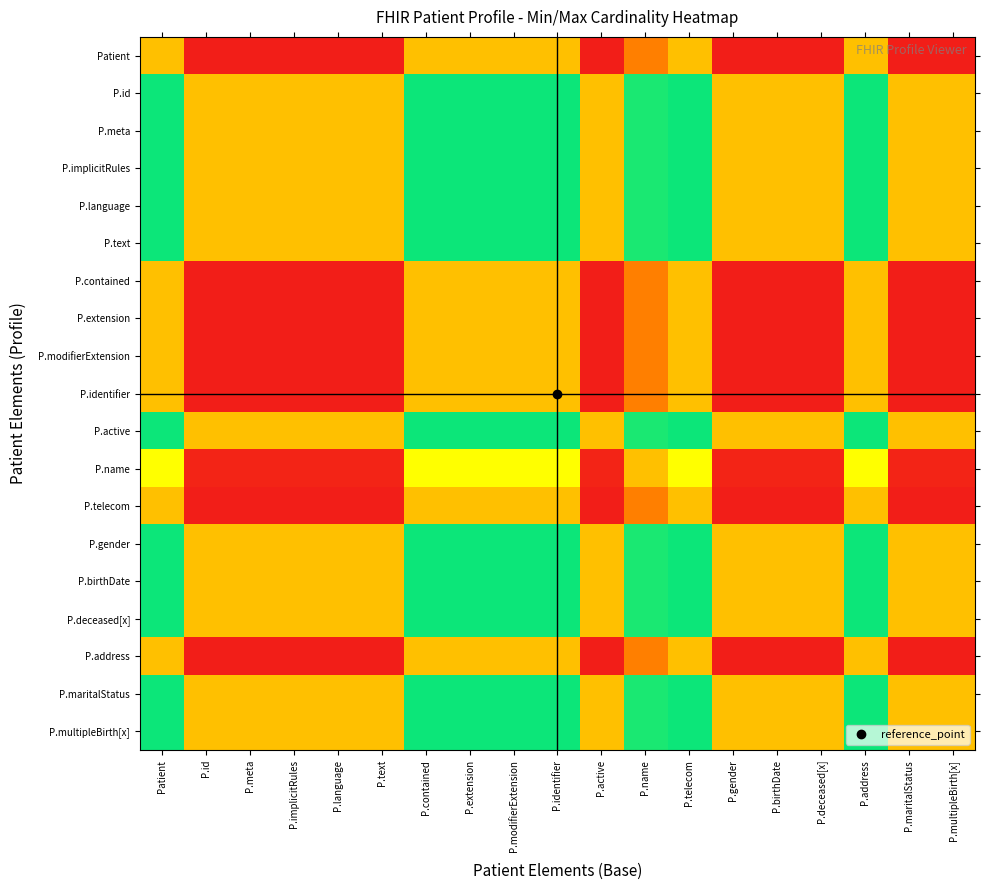

What is the total value across all series at P.meta?

5.7